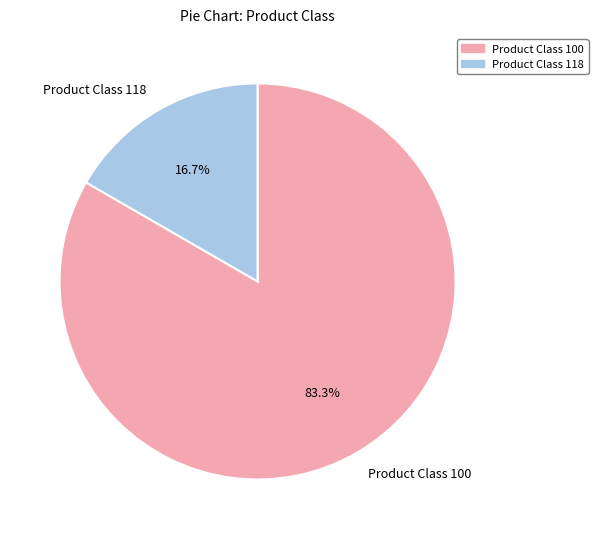

Which category has the biggest portion of the pie?

Product Class 100